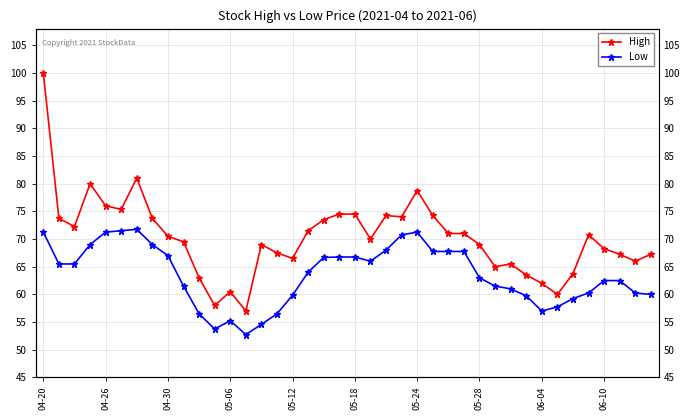

Is this an area chart (filled region under the line)?

No